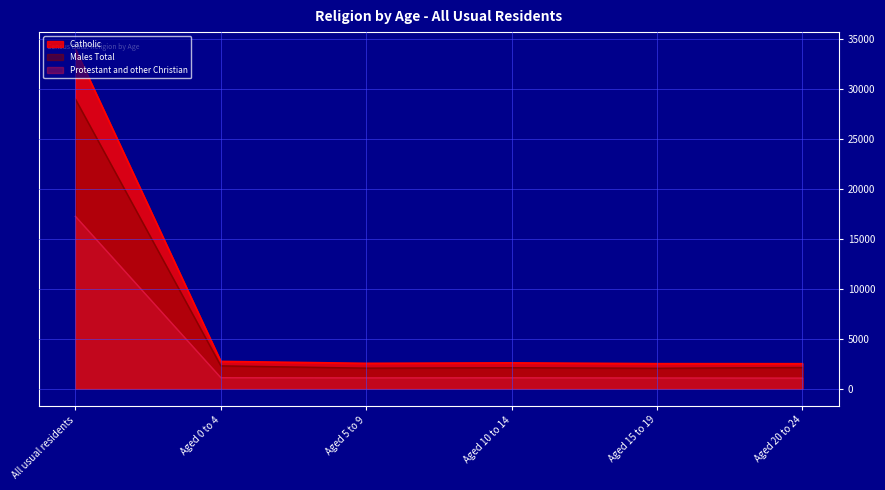

Which has a higher value, Aged 0 to 4 or Aged 5 to 9?

Aged 0 to 4